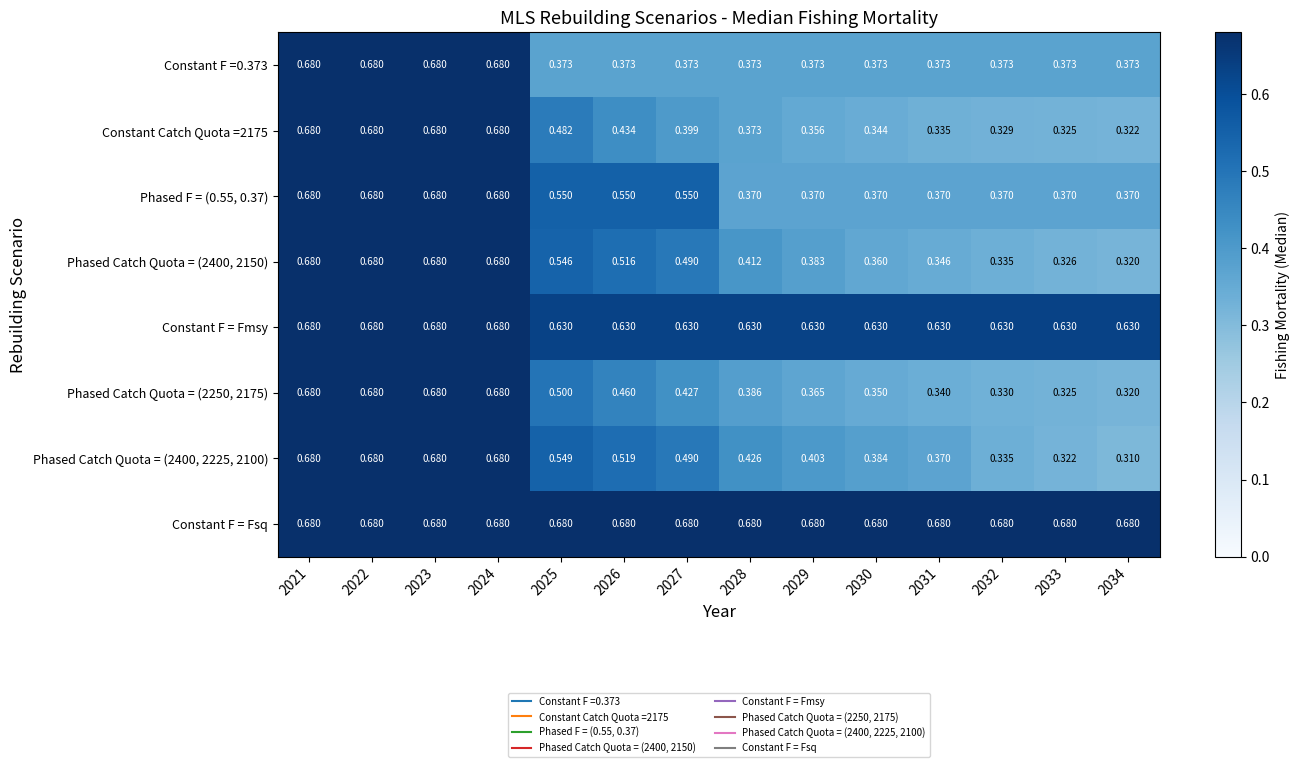

Which series has the largest total across all categories?

Constant F = Fsq